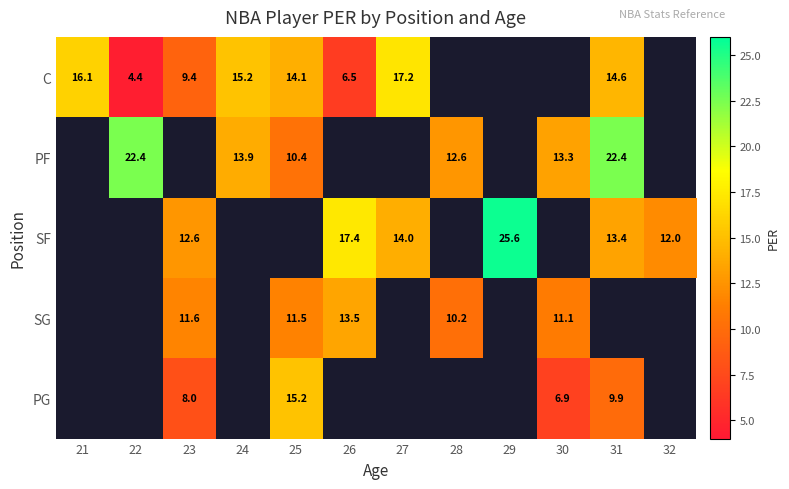

How many series are shown in this chart?

5